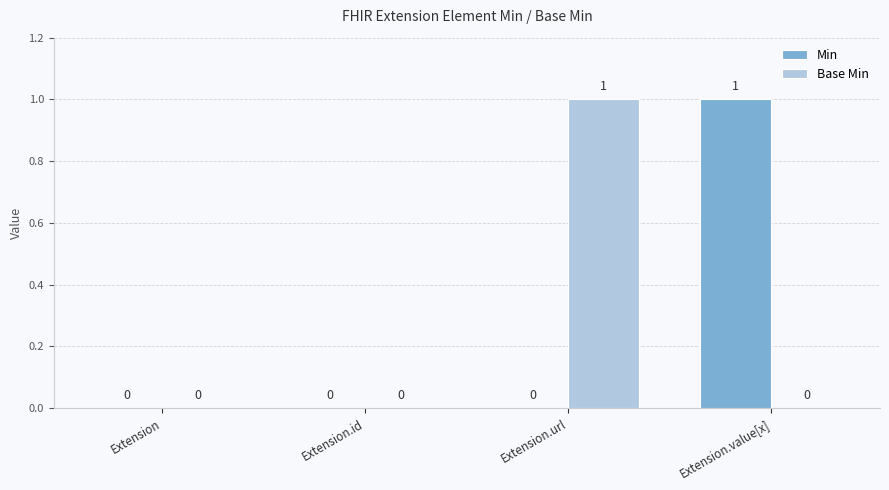

Are the bars grouped side by side (vs. stacked)?

Yes